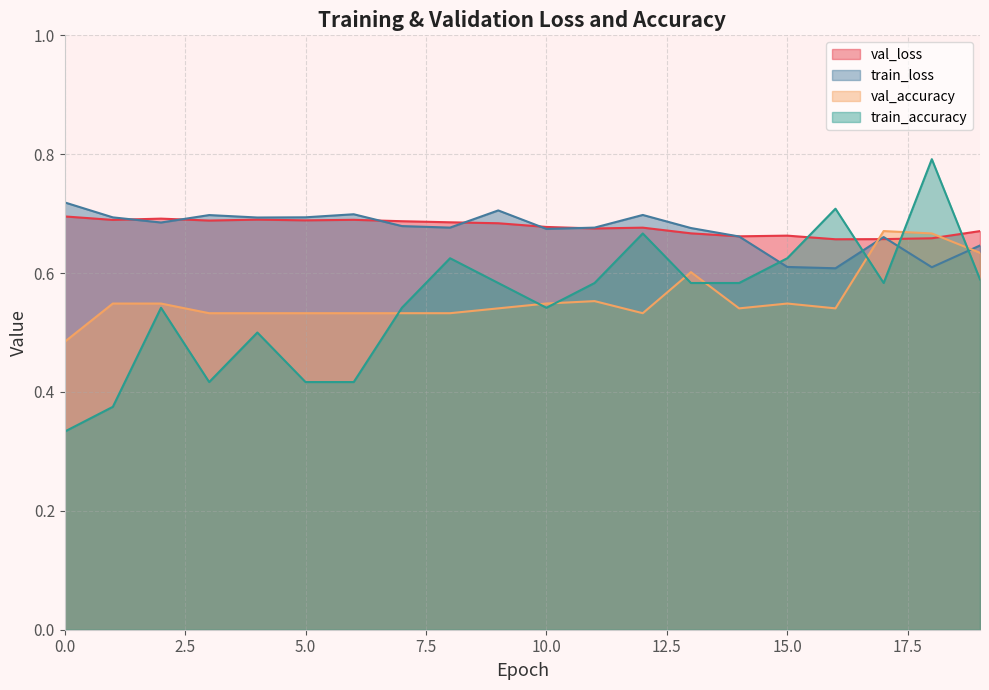

Between which two adjacent categories do val_loss and train_loss first intersect?

1 and 2